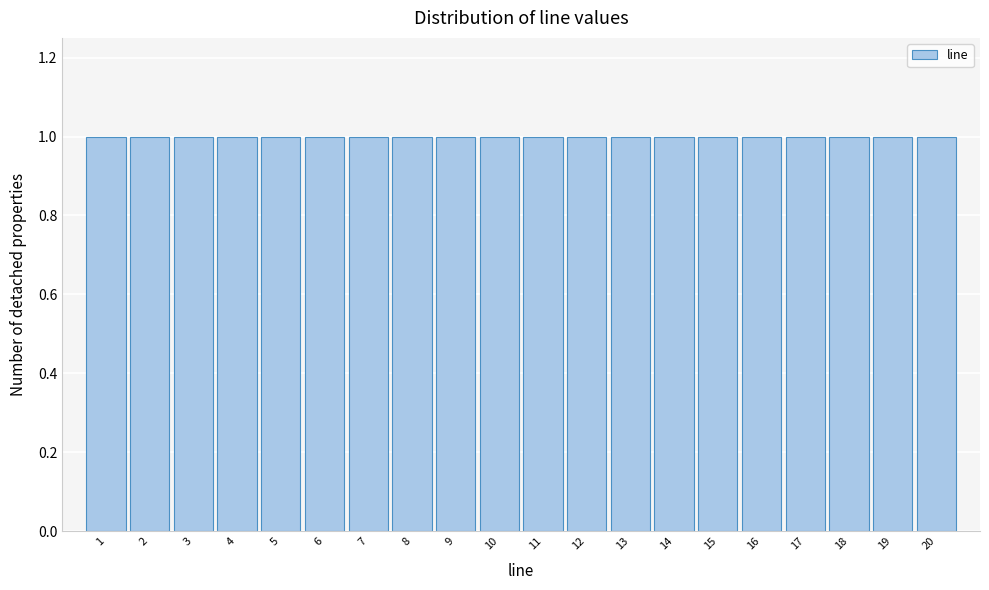

Reading left to right, list every bar in this chart as the range it spans on the x-axis followed by its height. The values are not printed on the chart, so give them approximately, as read against the axis.

0.5 to 1.5: 1
1.5 to 2.5: 1
2.5 to 3.5: 1
3.5 to 4.5: 1
4.5 to 5.5: 1
5.5 to 6.5: 1
6.5 to 7.5: 1
7.5 to 8.5: 1
8.5 to 9.5: 1
9.5 to 10.5: 1
10.5 to 11.5: 1
11.5 to 12.5: 1
12.5 to 13.5: 1
13.5 to 14.5: 1
14.5 to 15.5: 1
15.5 to 16.5: 1
16.5 to 17.5: 1
17.5 to 18.5: 1
18.5 to 19.5: 1
19.5 to 20.5: 1